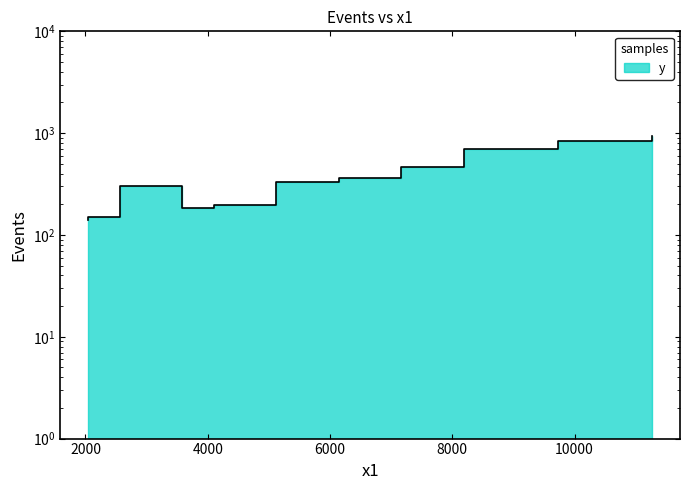

What is the greatest value displayed?

930.0